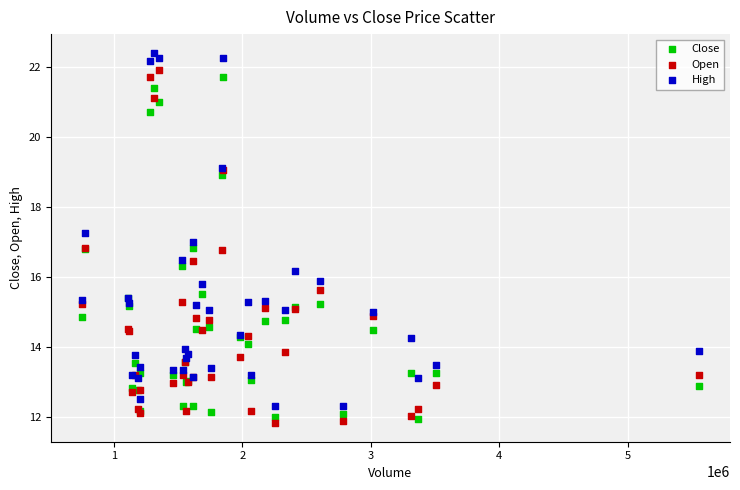

Which series reaches the maximum Y coordinate?

High